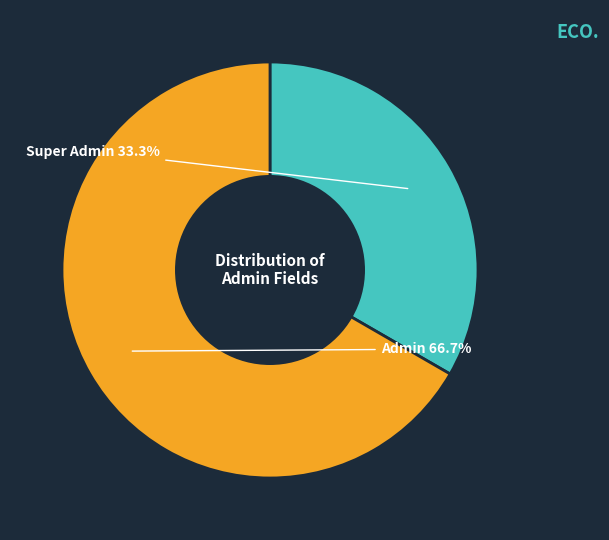

What is the majority slice?

Admin